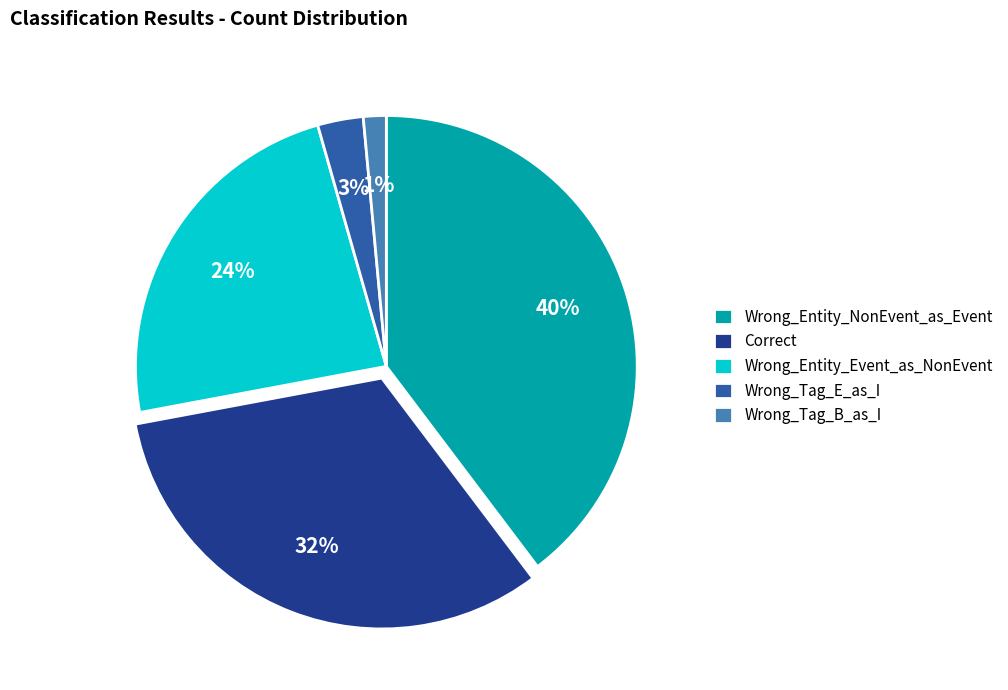

Rank the categories by value from highest to lowest.

Wrong_Entity_NonEvent_as_Event, Correct, Wrong_Entity_Event_as_NonEvent, Wrong_Tag_E_as_I, Wrong_Tag_B_as_I